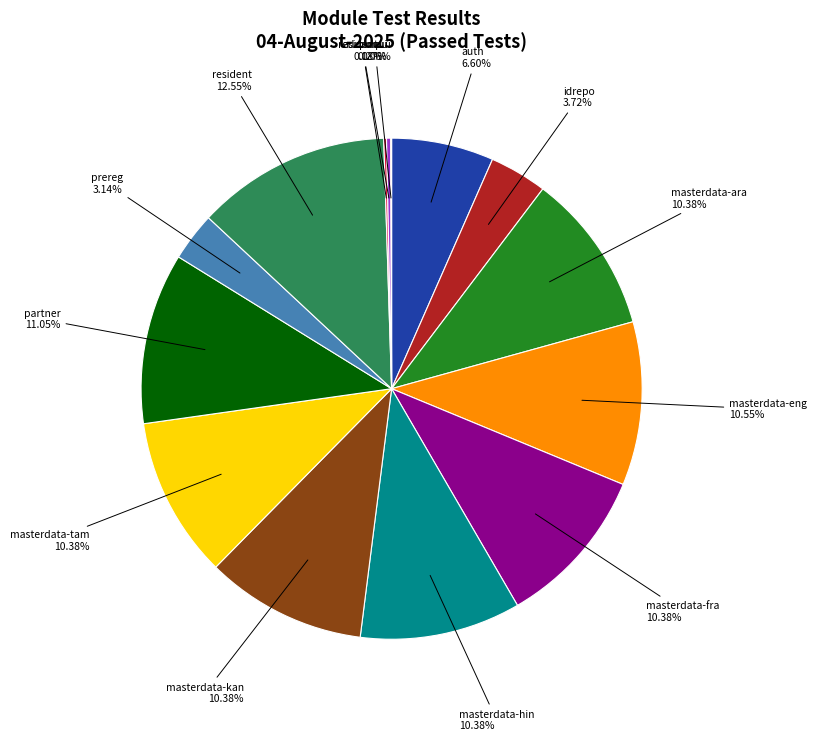

What is the ratio of the value at masterdata-ara to the value at idrepo?

2.8